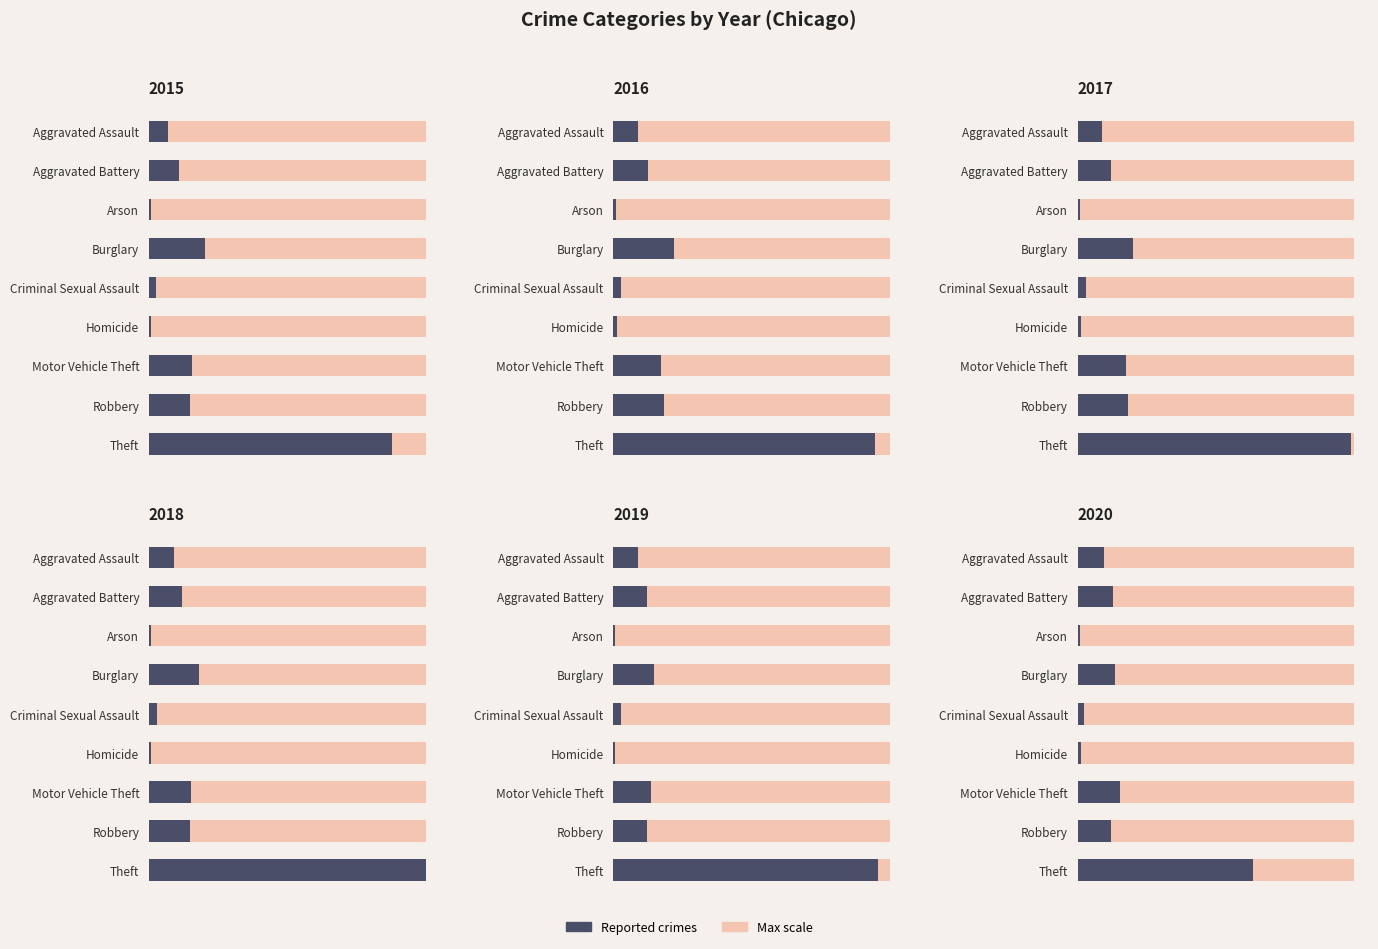

Is the value of 2018 at Arson greater than the value of 2017 at Homicide?

No